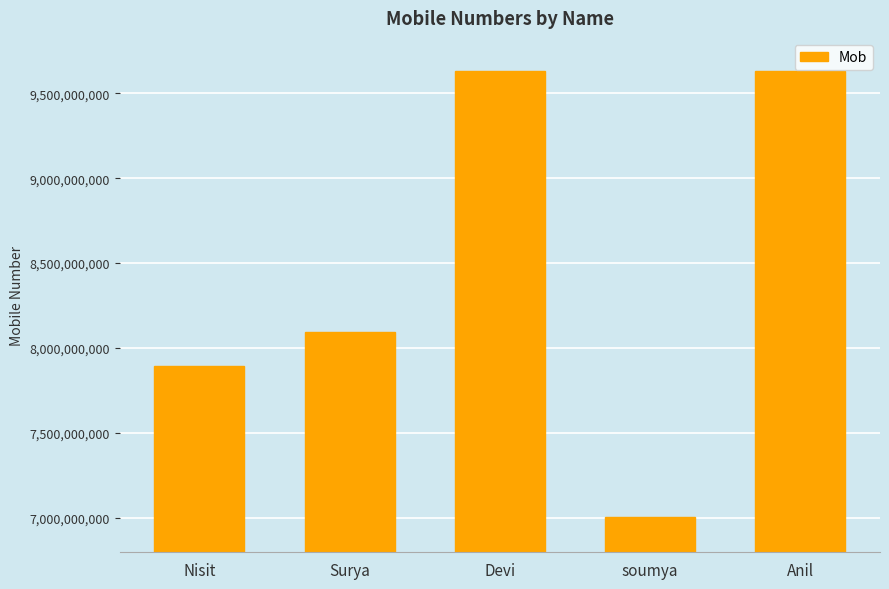

What is the difference between the values at Anil and soumya?

2624066525